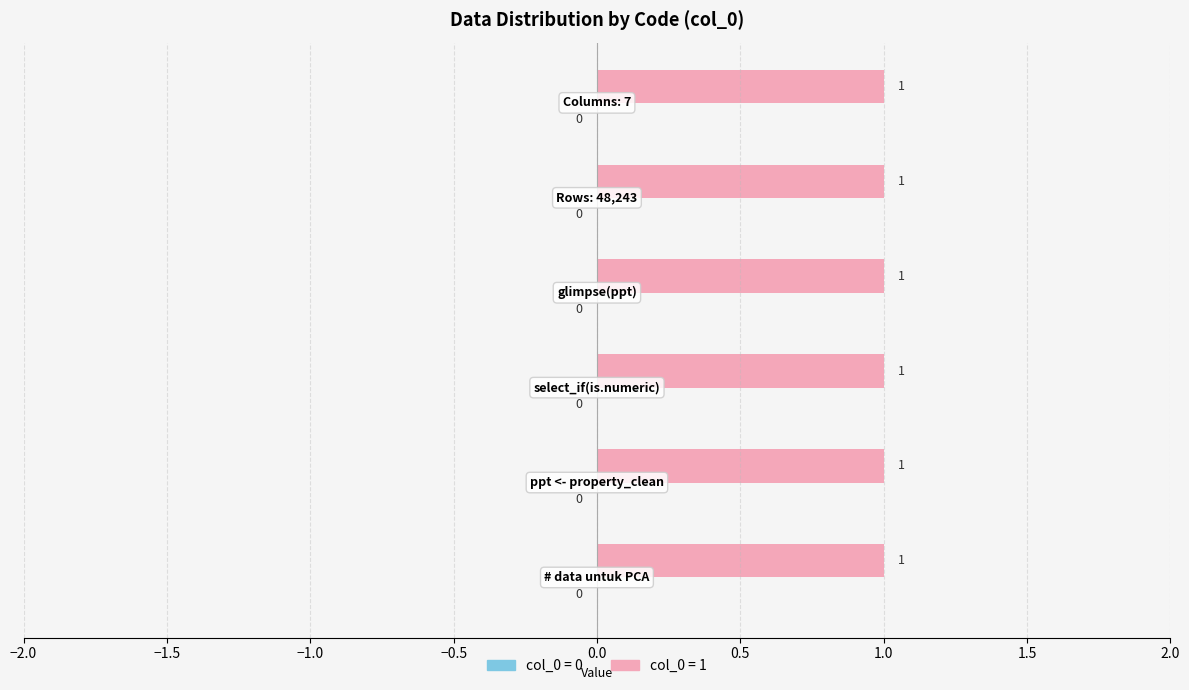

Which series has the largest total across all categories?

col_0 = 1